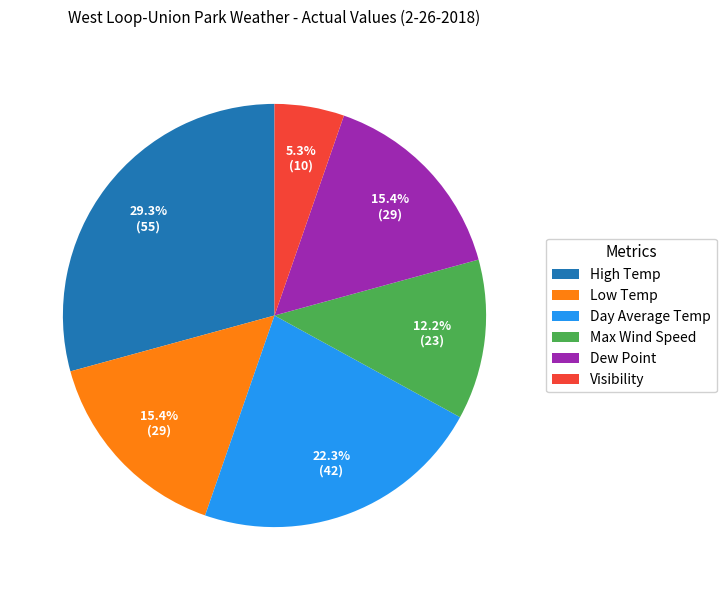

Which slice is the smallest?

Visibility